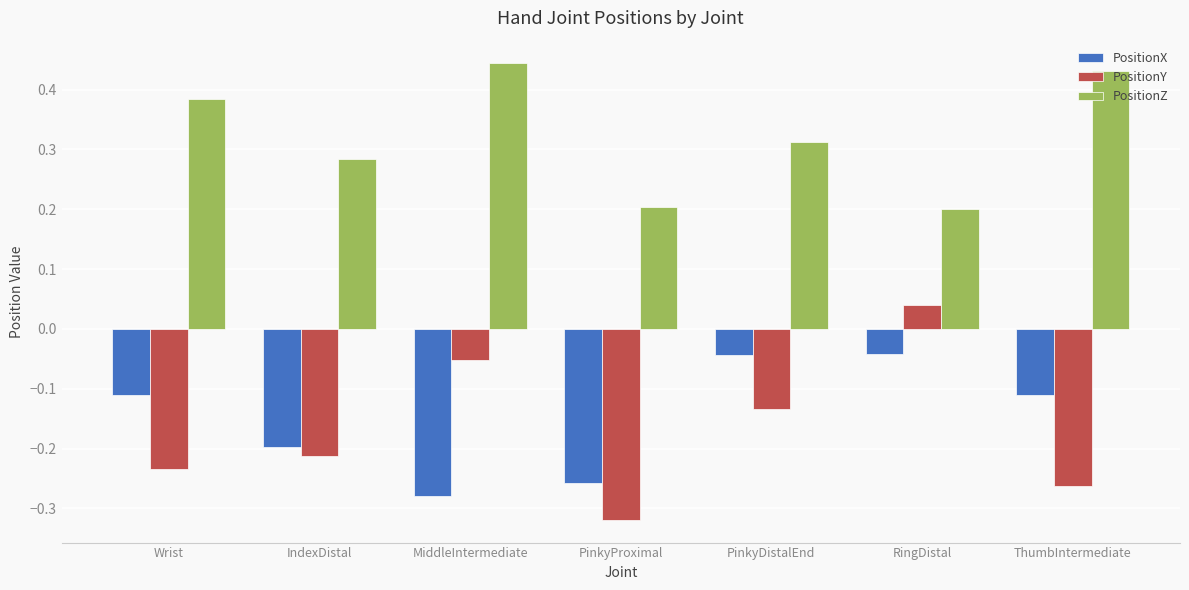

At which label does PositionY first exceed 0?

RingDistal